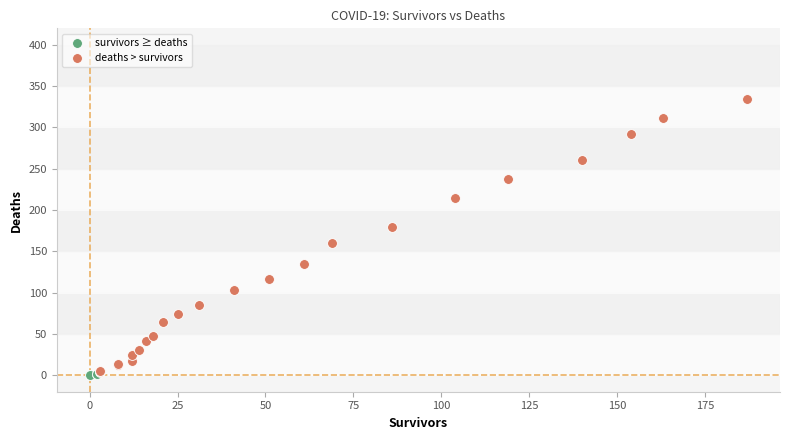

Which series has the widest spread of Y values?

deaths > survivors